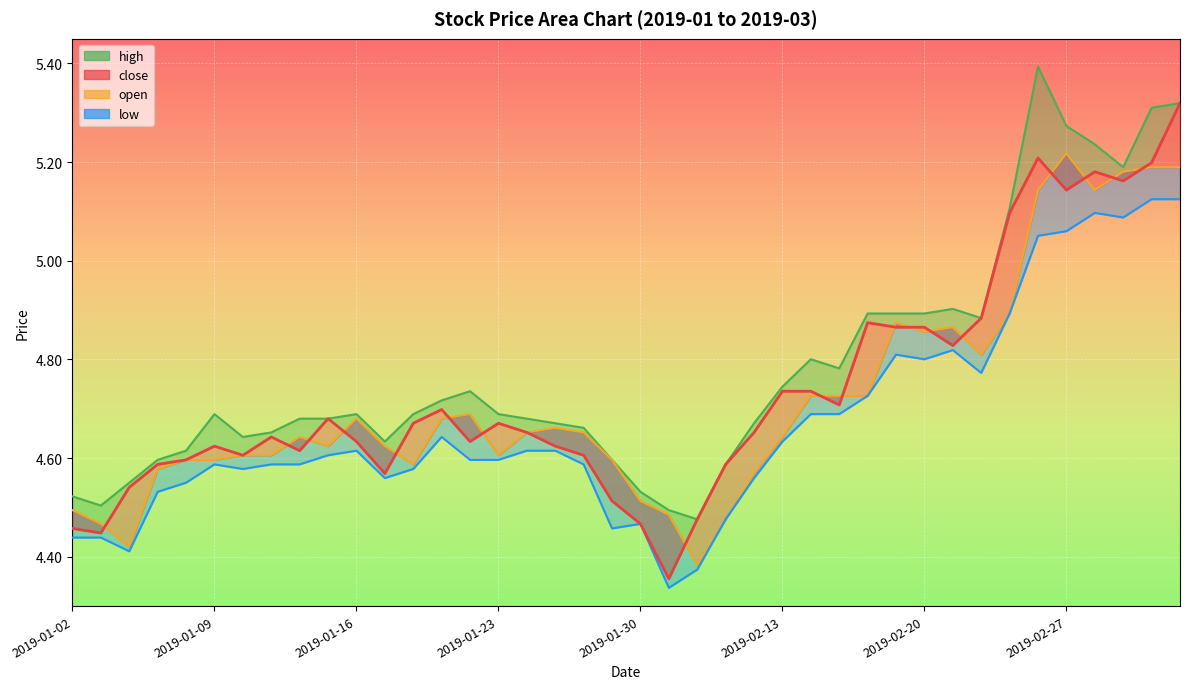

What is the difference between the close values at 2019-02-01 and 2019-01-15?

0.2